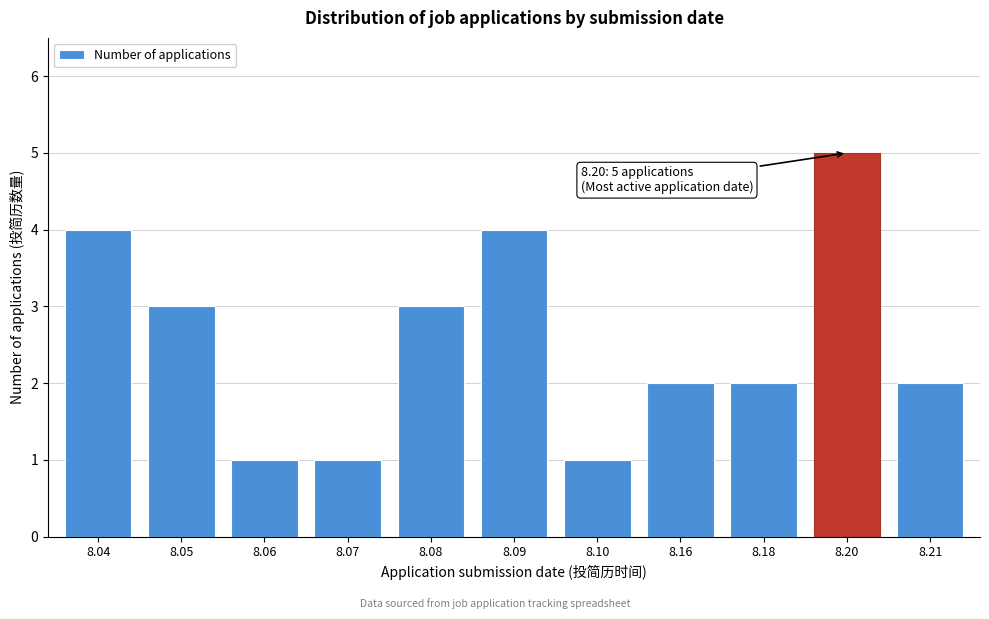

Reading left to right, extract all data points from this chart.

8.04=4	8.05=3	8.06=1	8.07=1	8.08=3	8.09=4	8.10=1	8.16=2	8.18=2	8.20=5	8.21=2